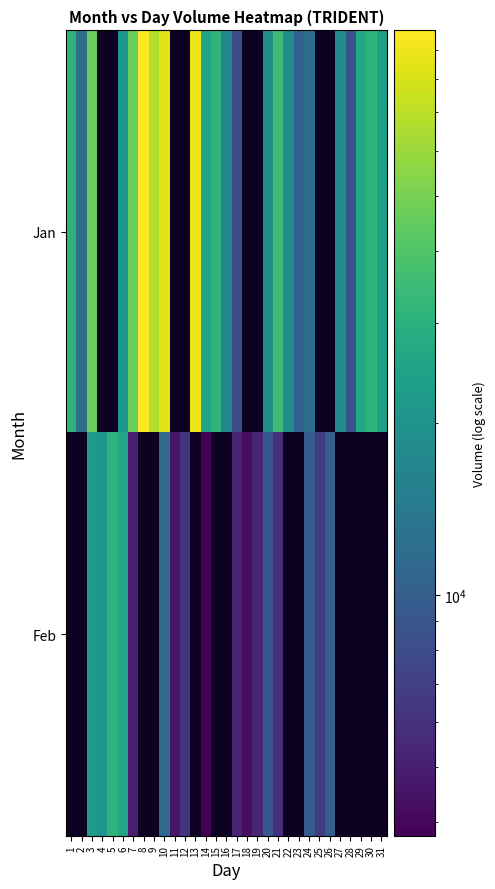

The Jan series shows 46981.0 at 7. True or false?

True